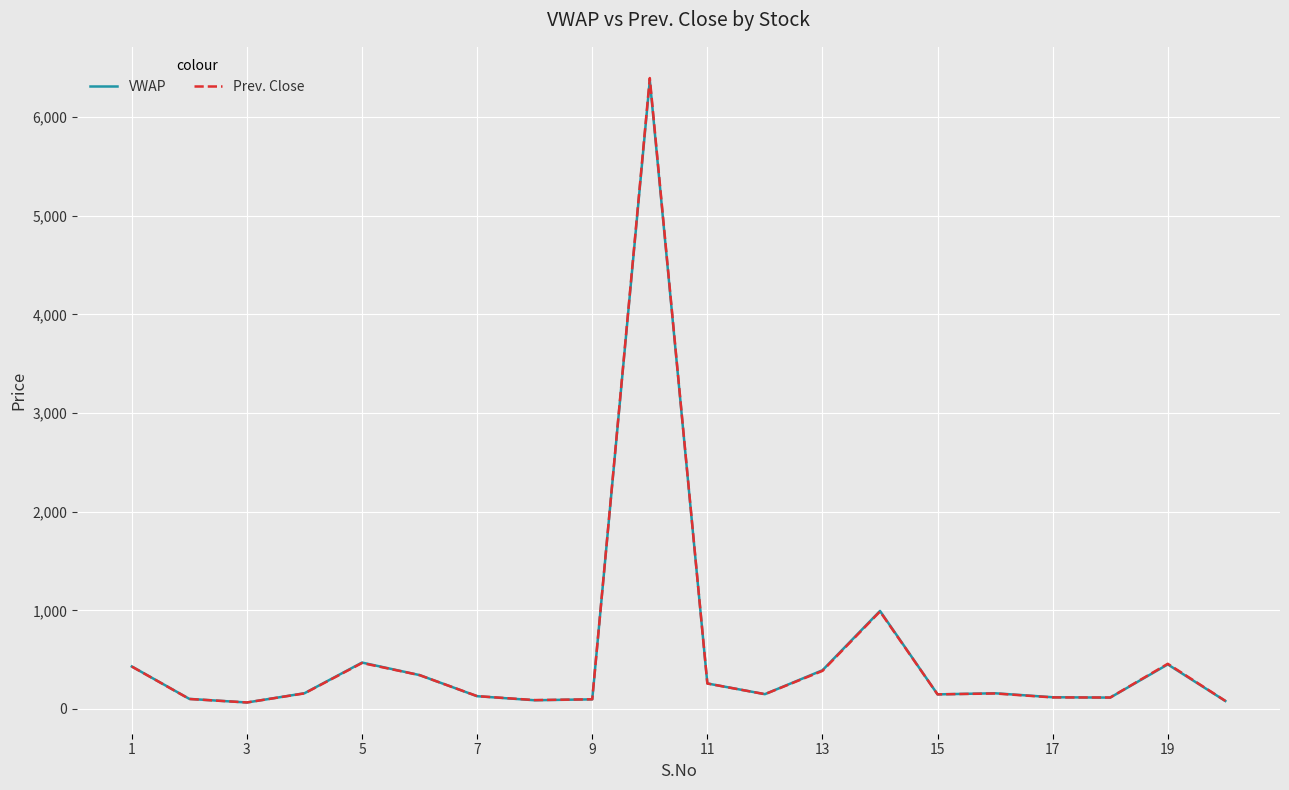

Which series has the widest spread of values?

Prev. Close